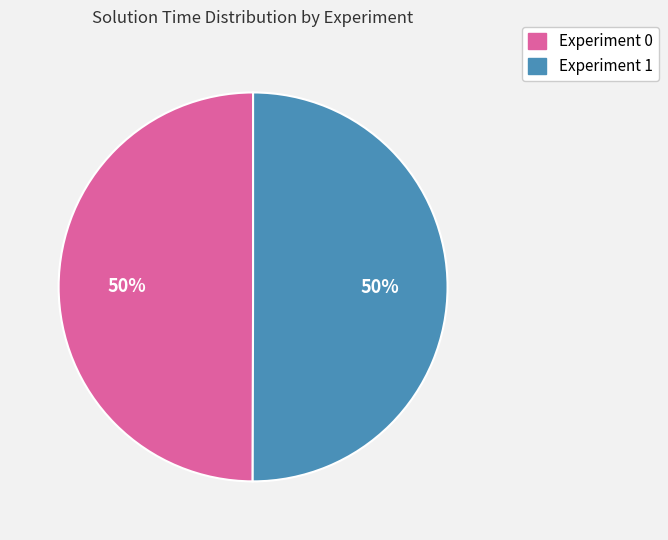

Combined, do Experiment 0 and Experiment 1 account for over 50%?

Yes